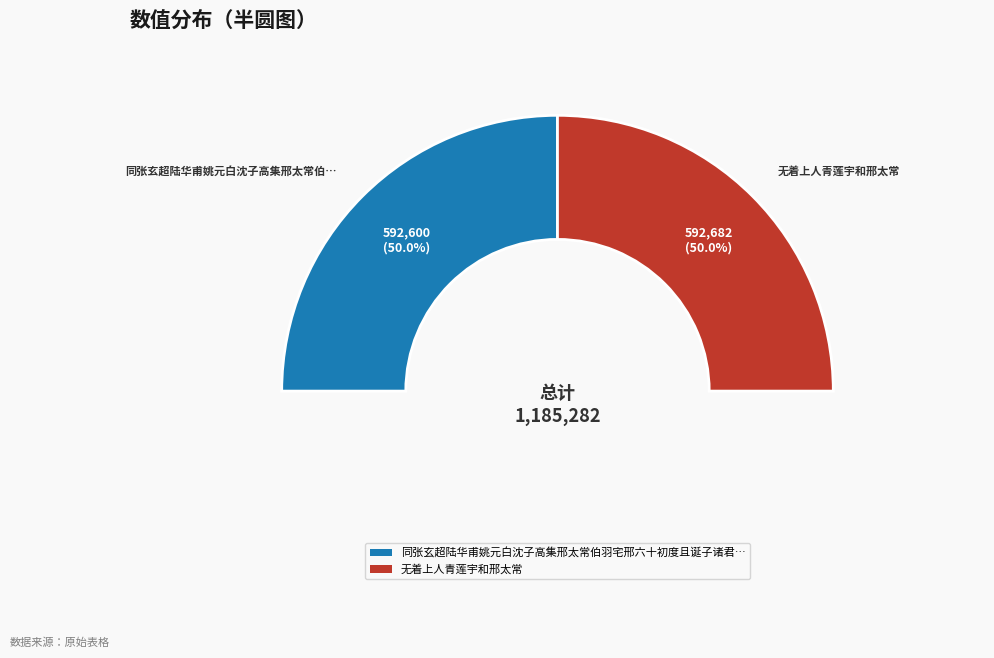

To the nearest percent, what portion does 同张玄超陆华甫姚元白沈子高集邢太常伯羽宅邢六十初度且诞子诸君已有贺章因继此作 represent?

50%